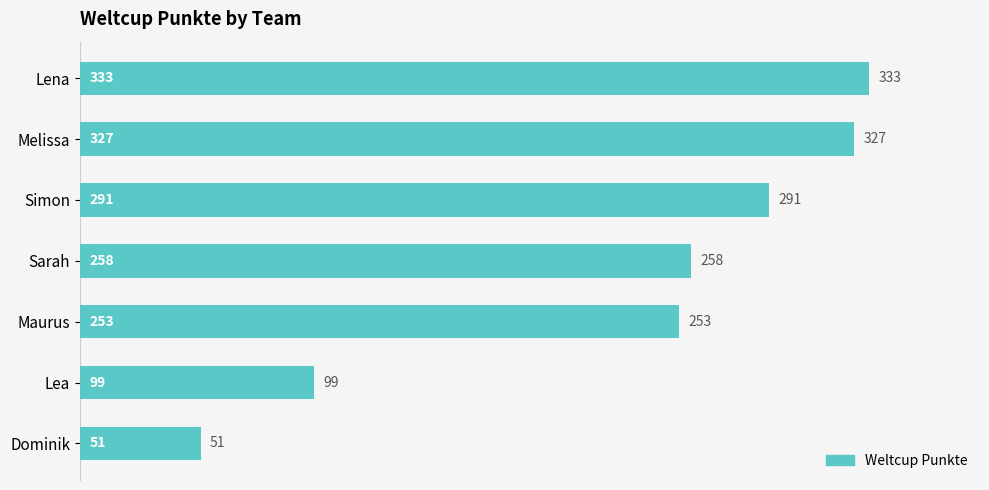

What is the sum of all values?

1612